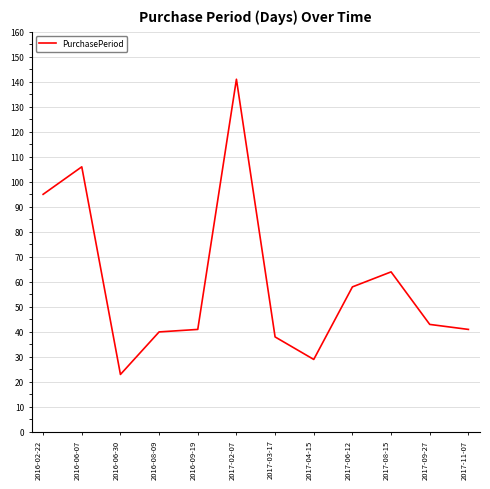

What value does the data have at 2017-04-15, to the nearest 5?

30